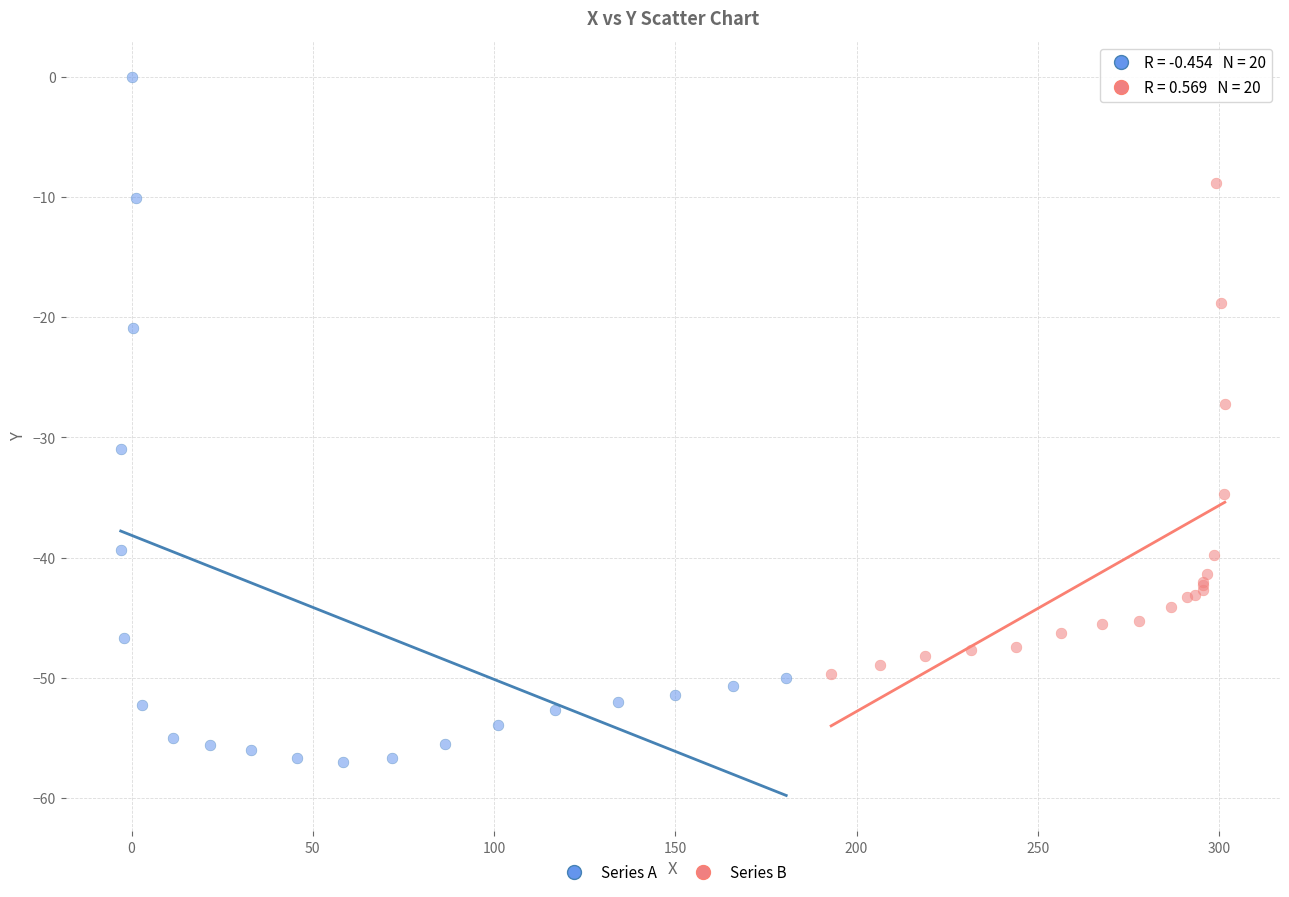

What are all the series names shown in the legend?

Series A, Series B